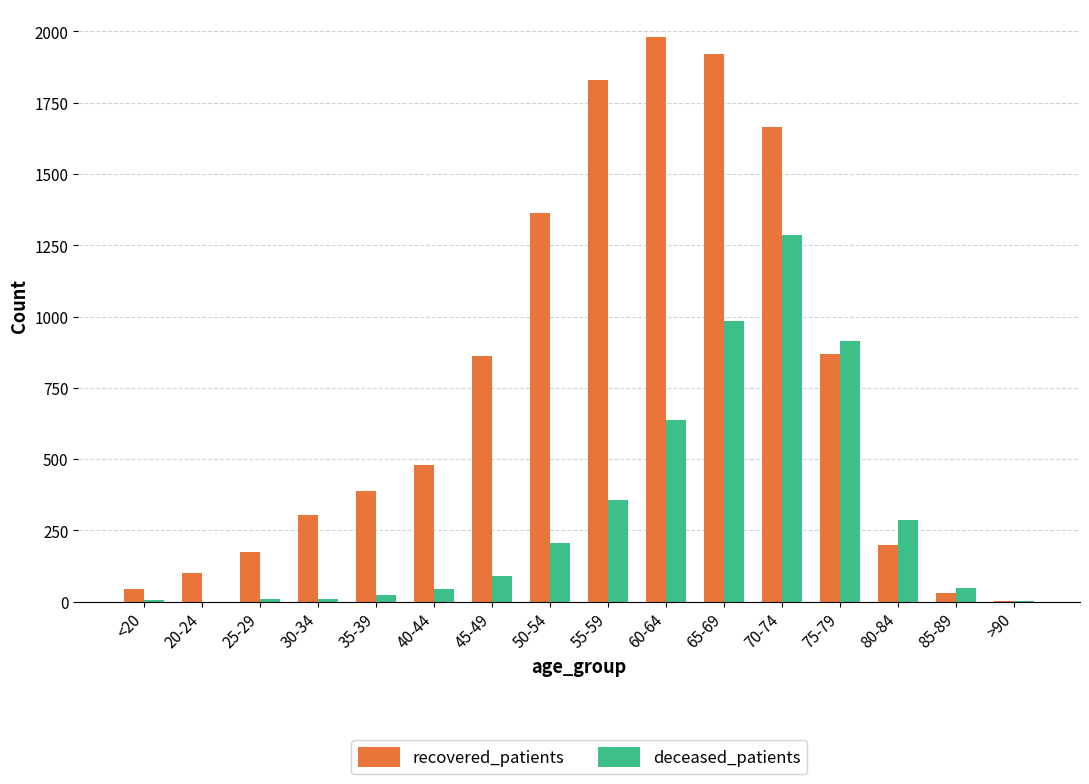

What is the spread (max minus min) of values at 50-54?

1158